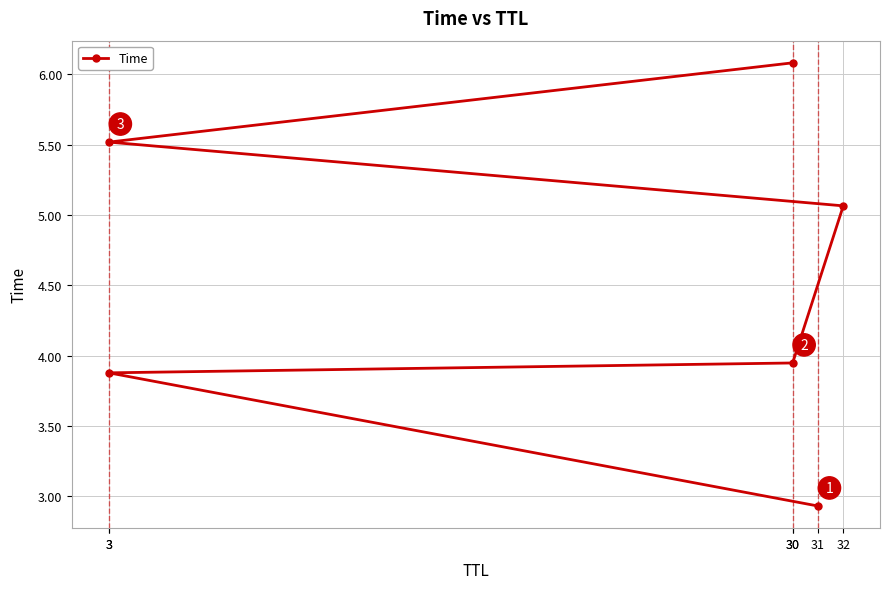

The chart shows a value of 2.9 at 31. True or false?

True